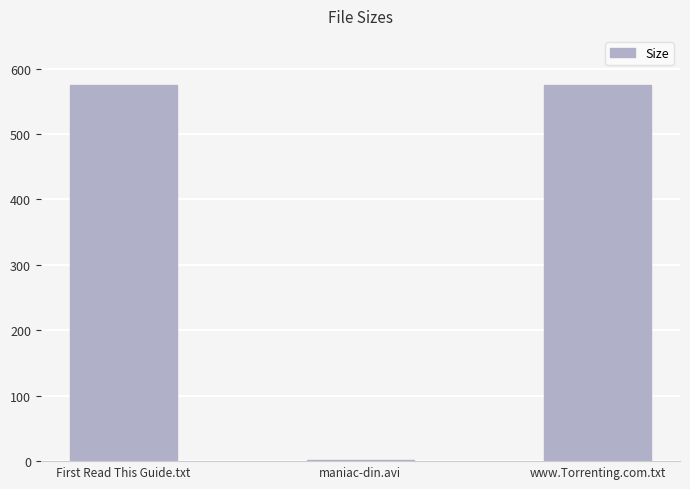

Count the number of categories in the chart.

3